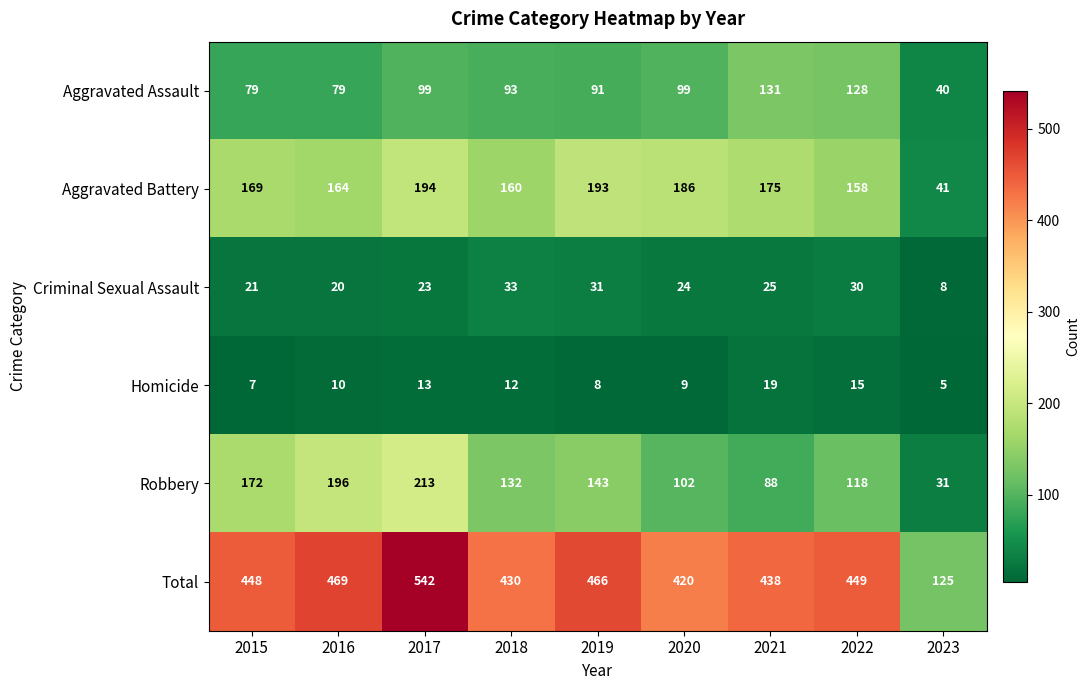

What is the approximate value of Aggravated Assault at 2017, to the nearest 10?

100